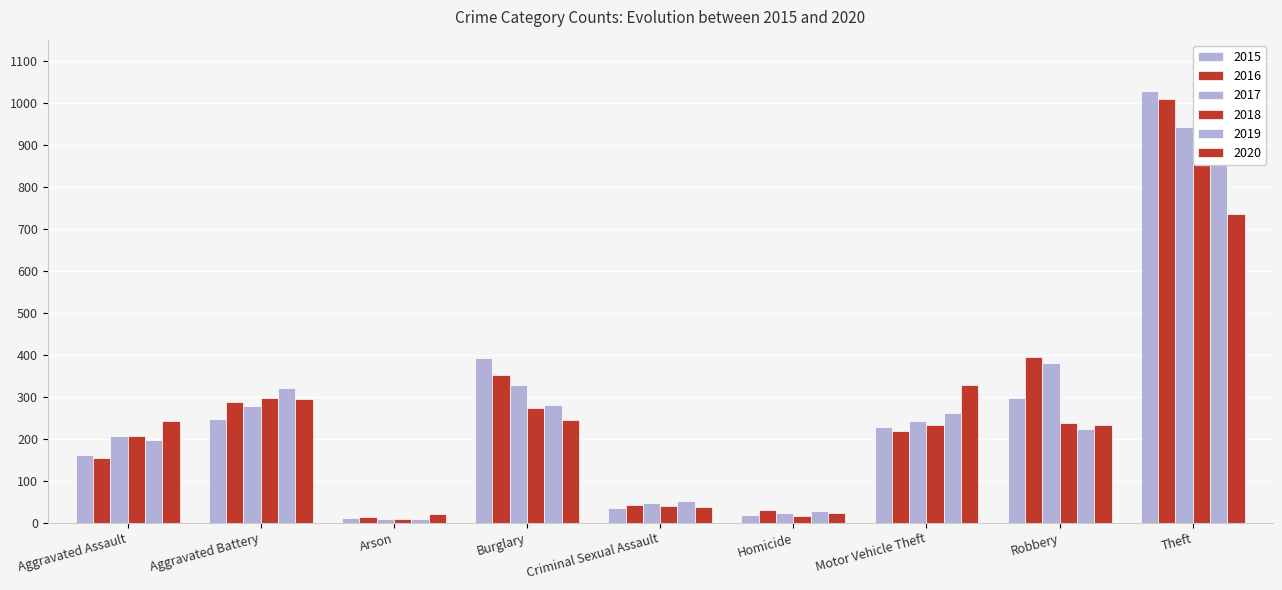

Reading left to right, transcribe all the data shown in this chart.

2015: Aggravated Assault=160	Aggravated Battery=246	Arson=11	Burglary=393	Criminal Sexual Assault=34	Homicide=17	Motor Vehicle Theft=228	Robbery=297	Theft=1027
2016: Aggravated Assault=154	Aggravated Battery=288	Arson=13	Burglary=352	Criminal Sexual Assault=43	Homicide=29	Motor Vehicle Theft=218	Robbery=394	Theft=1009
2017: Aggravated Assault=207	Aggravated Battery=277	Arson=9	Burglary=327	Criminal Sexual Assault=47	Homicide=24	Motor Vehicle Theft=243	Robbery=381	Theft=941
2018: Aggravated Assault=206	Aggravated Battery=297	Arson=9	Burglary=273	Criminal Sexual Assault=40	Homicide=15	Motor Vehicle Theft=232	Robbery=237	Theft=941
2019: Aggravated Assault=197	Aggravated Battery=321	Arson=8	Burglary=281	Criminal Sexual Assault=51	Homicide=27	Motor Vehicle Theft=260	Robbery=224	Theft=959
2020: Aggravated Assault=242	Aggravated Battery=294	Arson=20	Burglary=245	Criminal Sexual Assault=36	Homicide=24	Motor Vehicle Theft=328	Robbery=233	Theft=736